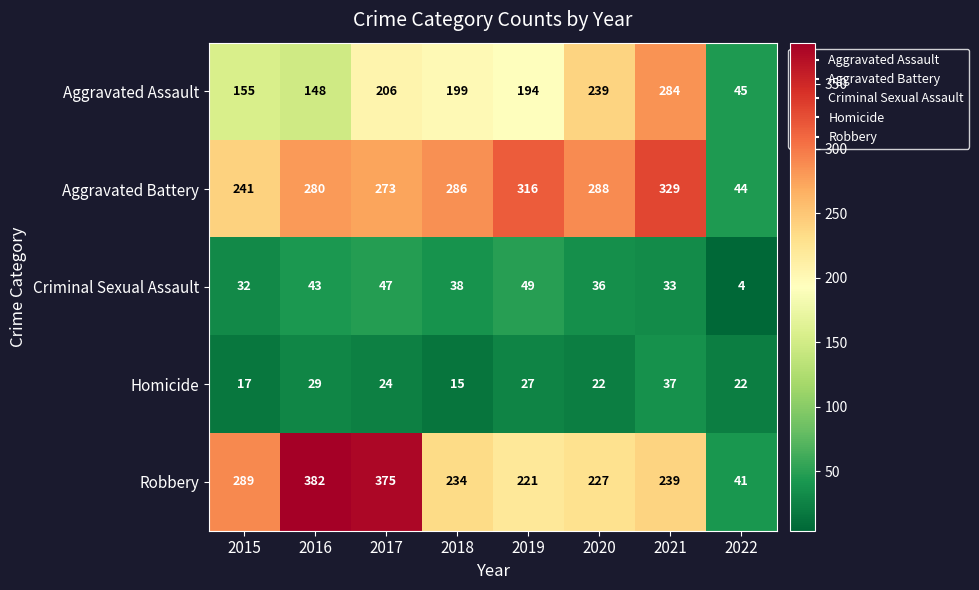

Which series has the widest spread of values?

Robbery